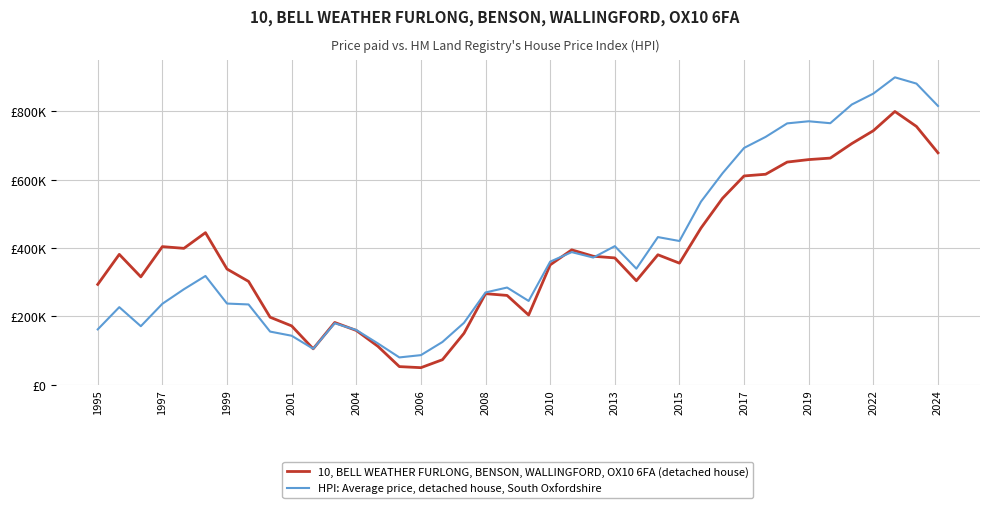

Reading right to left, what are all the values shown in this chart?

10, BELL WEATHER FURLONG, BENSON, WALLINGFORD, OX10 6FA (detached house): 678983.6	756218.9	800000.0	743758.3	706070.3	663554.8	659188.1	651898.0	616250.4	611296.6	545905.2	458828.0	355979.4	380561.9	304521.2	371353.4	376182.5	394913.2	350978.0	204129.4	261471.0	266649.3	150648.4	73349.8	50000.0	53129.9	112736.9	158974.9	182286.9	105221.7	172295.8	197736.3	302555.8	338811.5	445212.3	399356.7	404382.1	315838.8	381659.2	293770.0
HPI: Average price, detached house, South Oxfordshire: 816222.2	881647.2	900000.0	852358.4	820433.4	765685.4	771353.3	765177.9	725614.5	693317.8	619191.9	536063.2	420841.1	432297.8	339784.3	405763.8	372387.2	388253.7	360403.6	245376.9	284583.4	270236.2	181340.2	125228.5	86715.5	80000.0	121125.5	160293.1	180040.4	105392.7	143476.6	155660.1	235084.5	237695.8	318459.6	279615.9	237038.9	171401.8	227157.4	162074.4